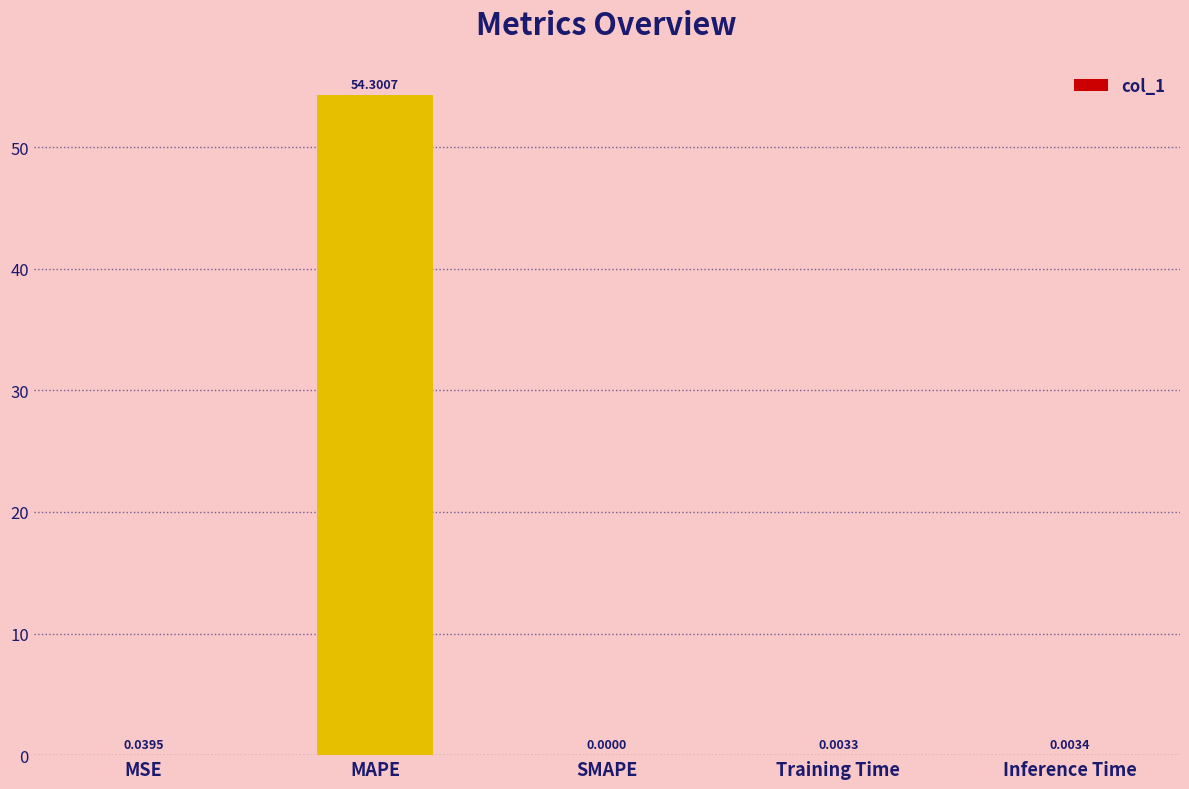

Which label corresponds to the largest value in the chart?

MAPE